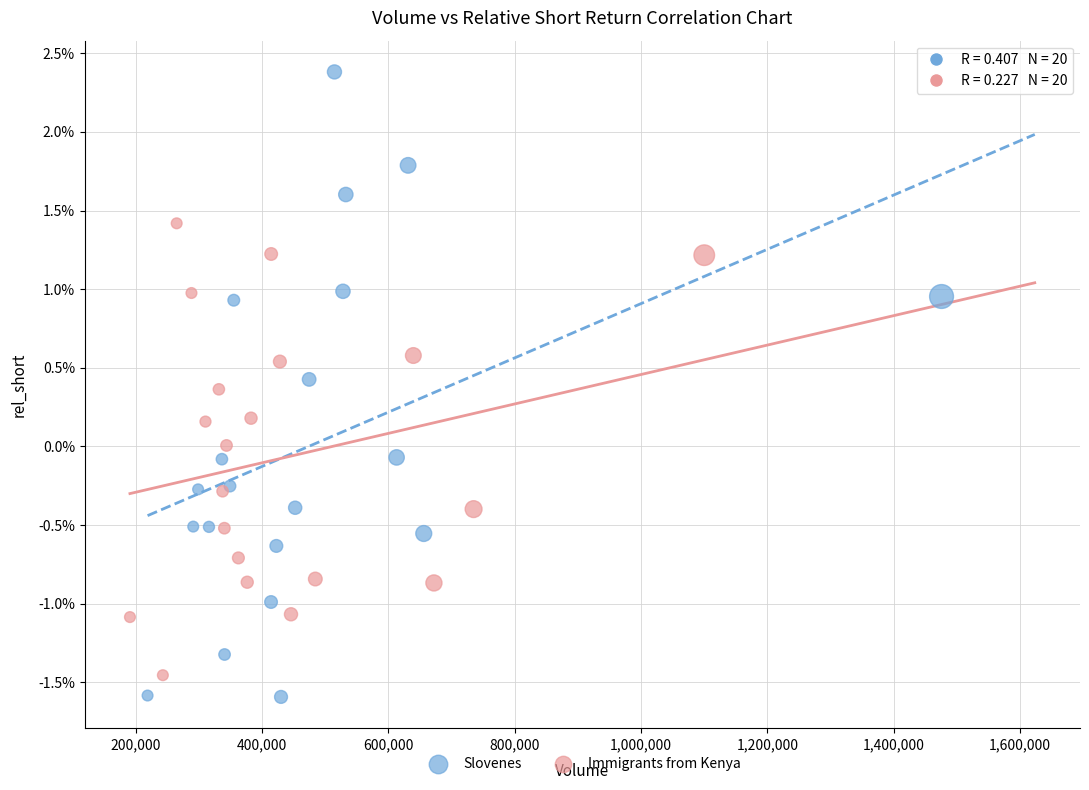

Which series reaches the minimum Y coordinate?

Slovenes